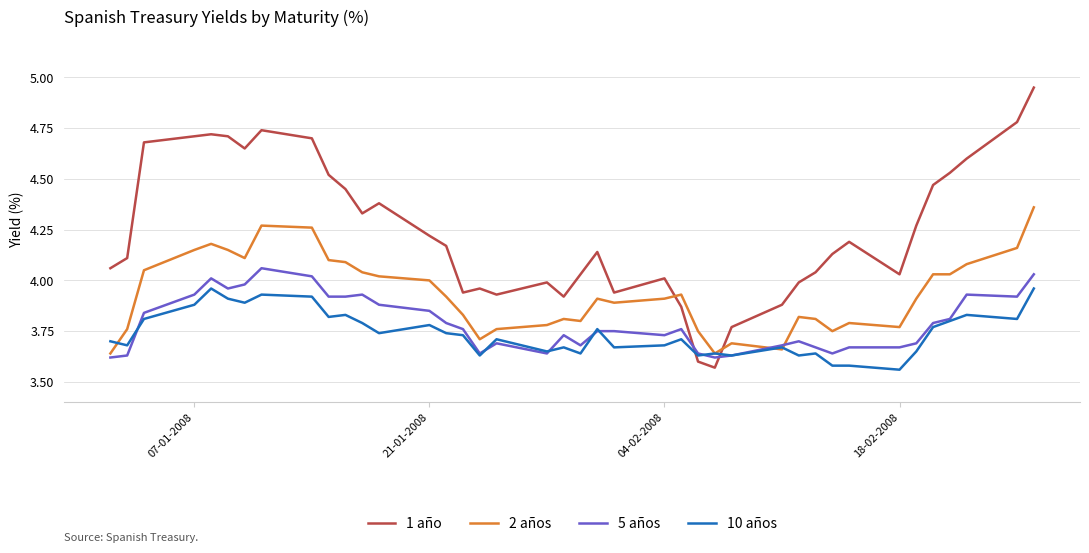

List the series in order of their peak value, highest first.

1 año, 2 años, 5 años, 10 años